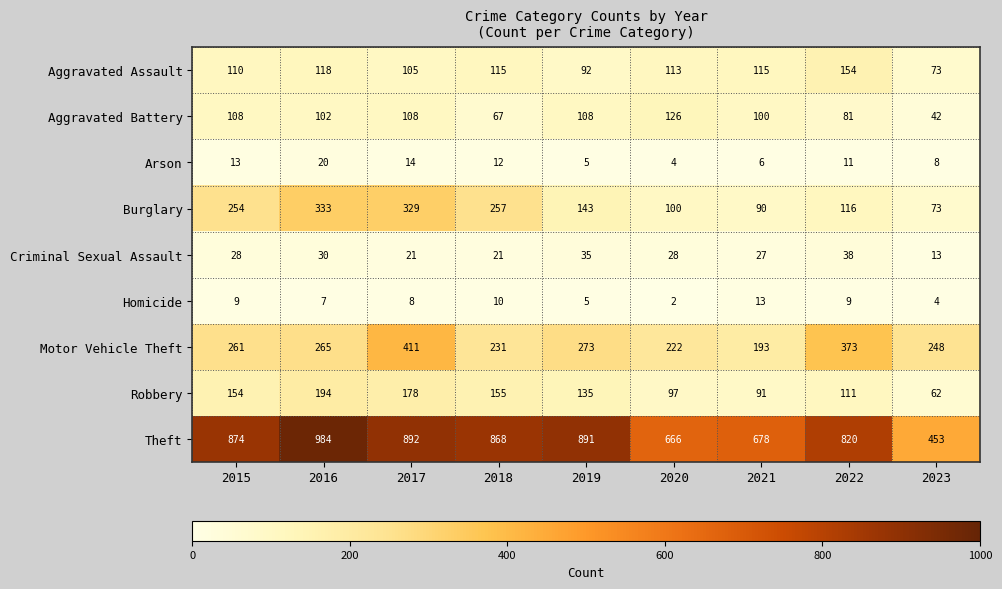

What is the average value of the Aggravated Assault series?

111